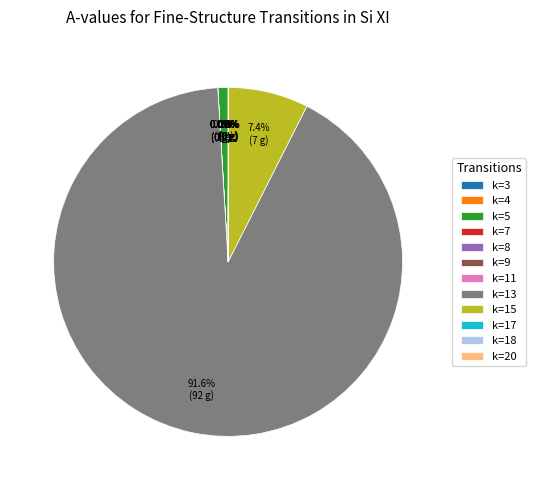

True or false: k=13 accounts for 99% of the total.

False